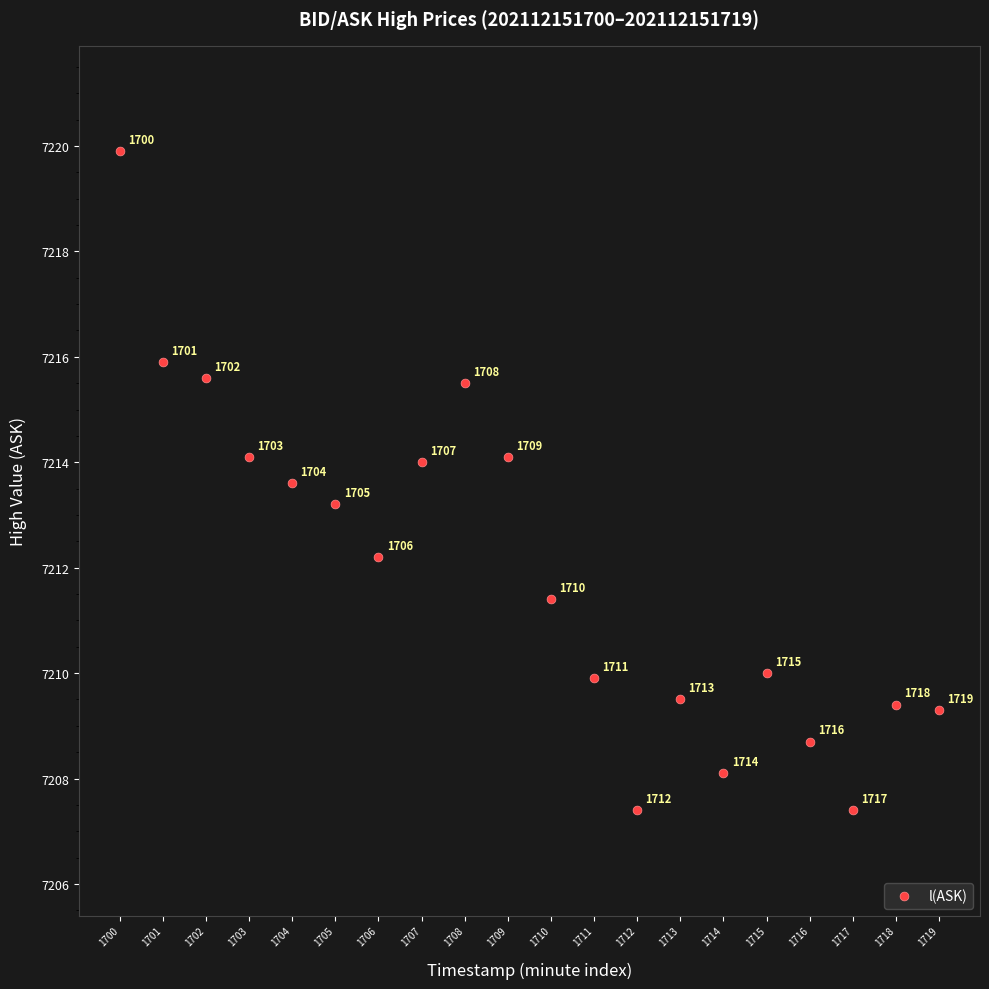

What is the range of Y values (max minus min)?

12.5